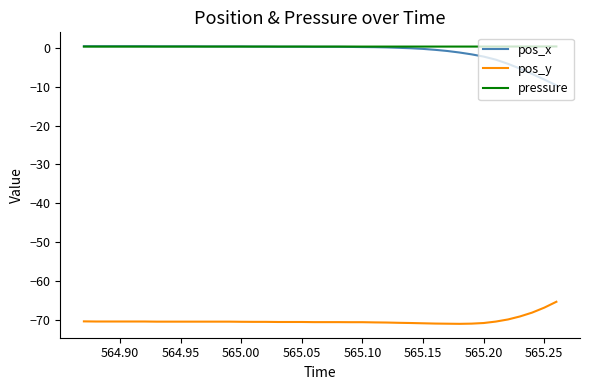

True or false: pos_x and pos_y cross at least once.

False